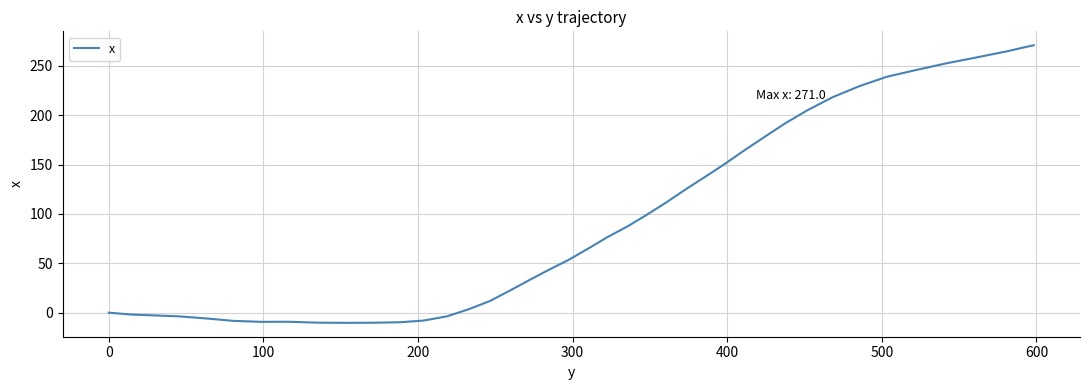

What is the greatest value displayed?

271.0